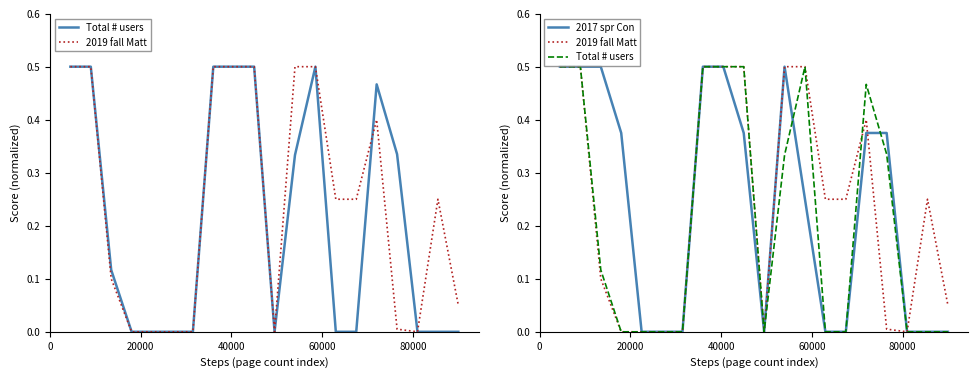

Which series has the largest total across all categories?

2019 fall Matt